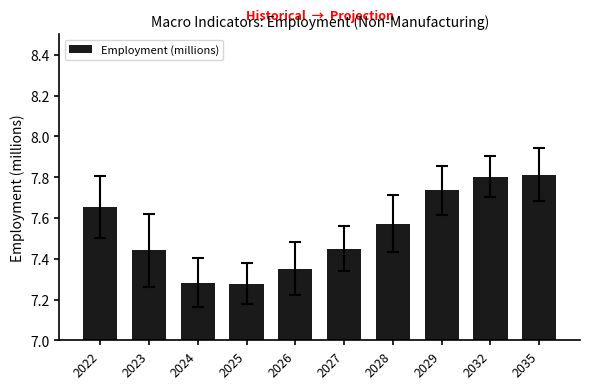

What is the ratio of the value at 2035 to the value at 2026?

1.1